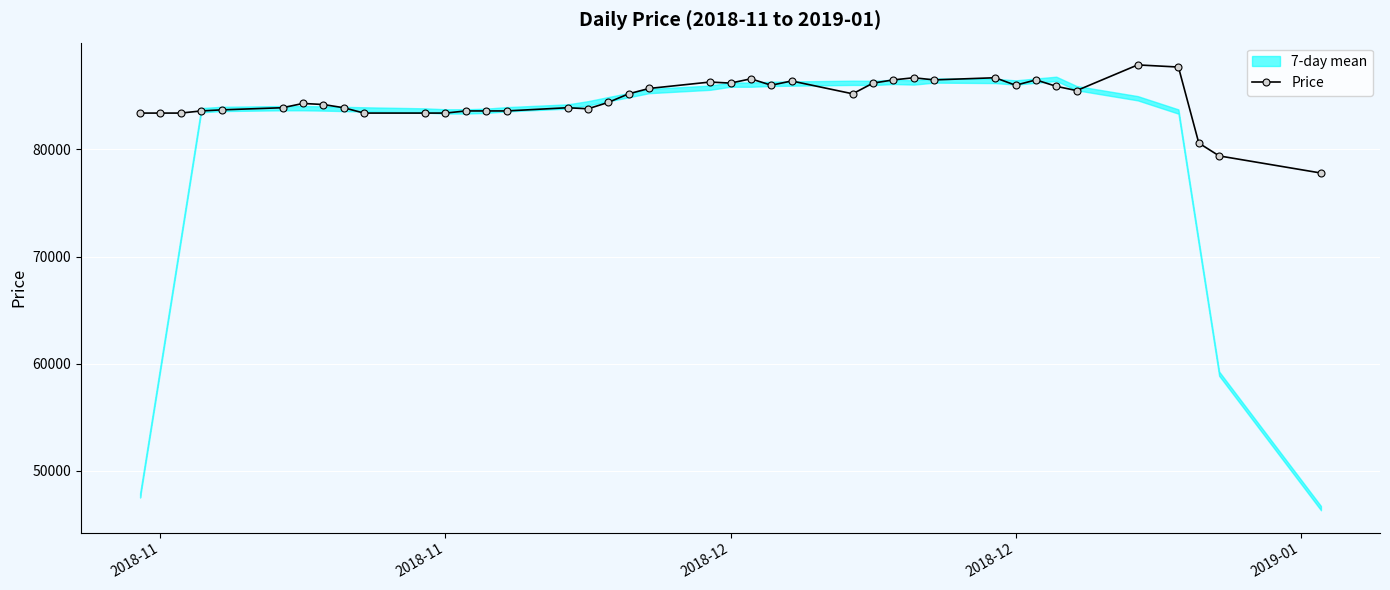

The value at 34 is 145398. True or false?

False